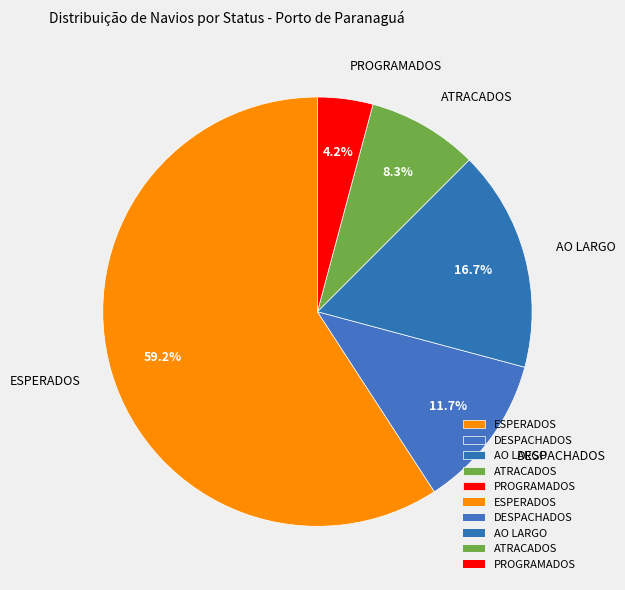

What percentage do ATRACADOS and DESPACHADOS together represent?

20.0%